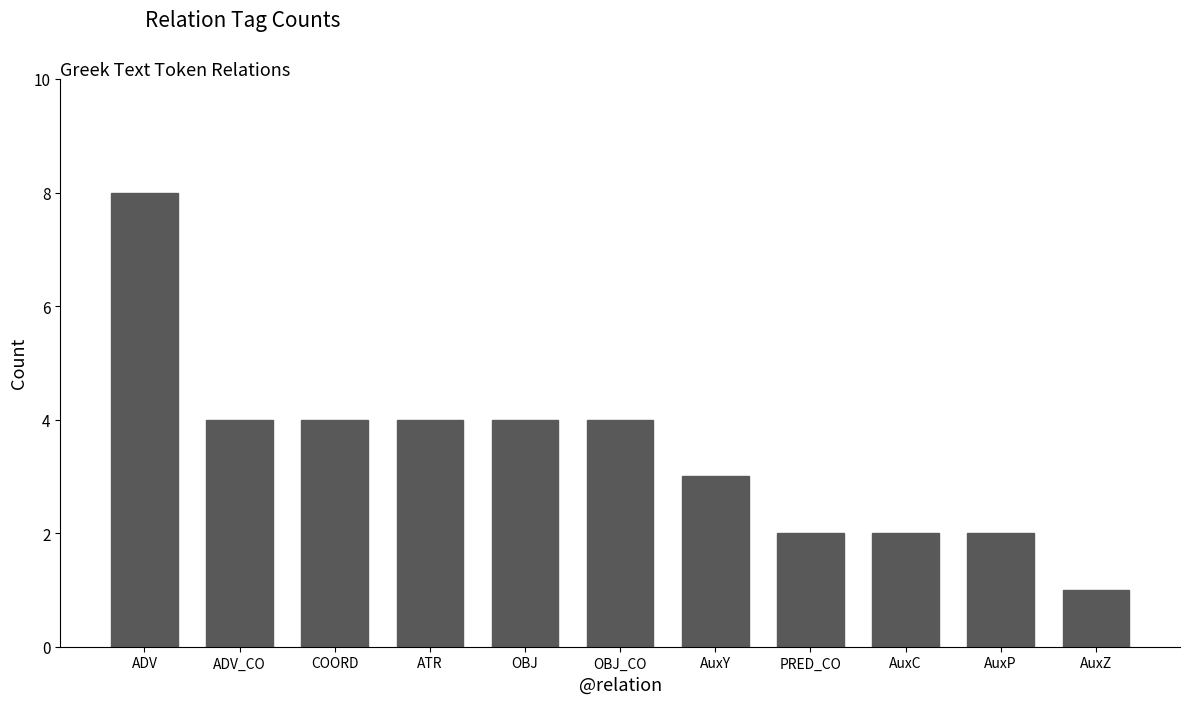

What position from the right is PRED_CO?

4